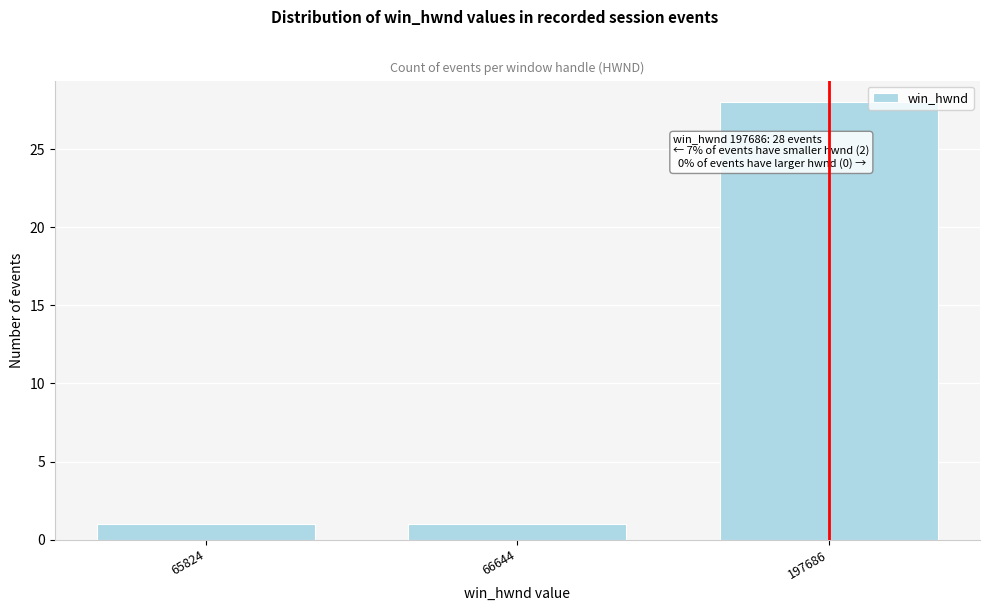

Reading left to right, what are all the values shown in this chart?

1	1	28